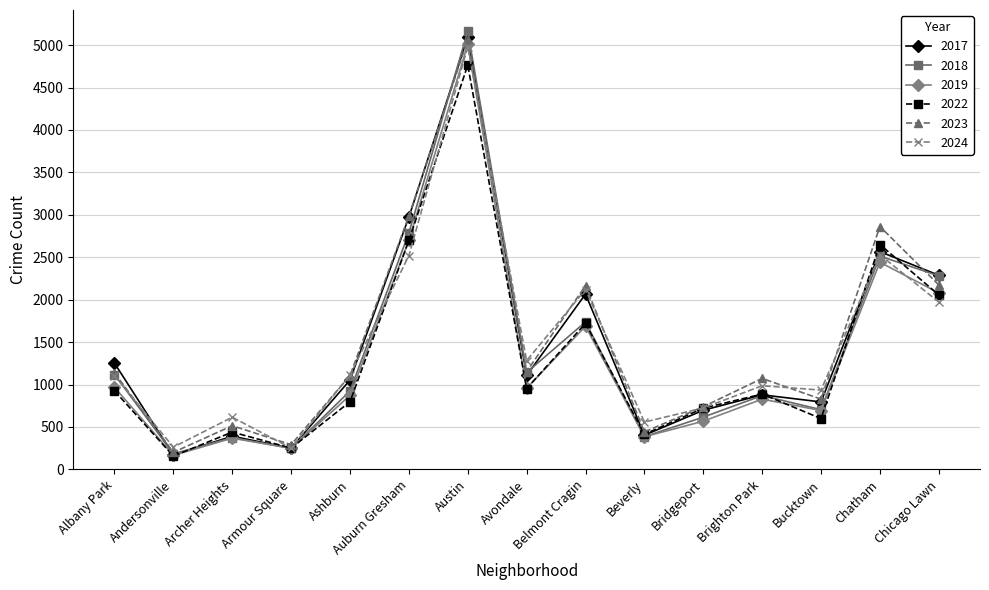

What is the label of the 4th point from the left?

Armour Square